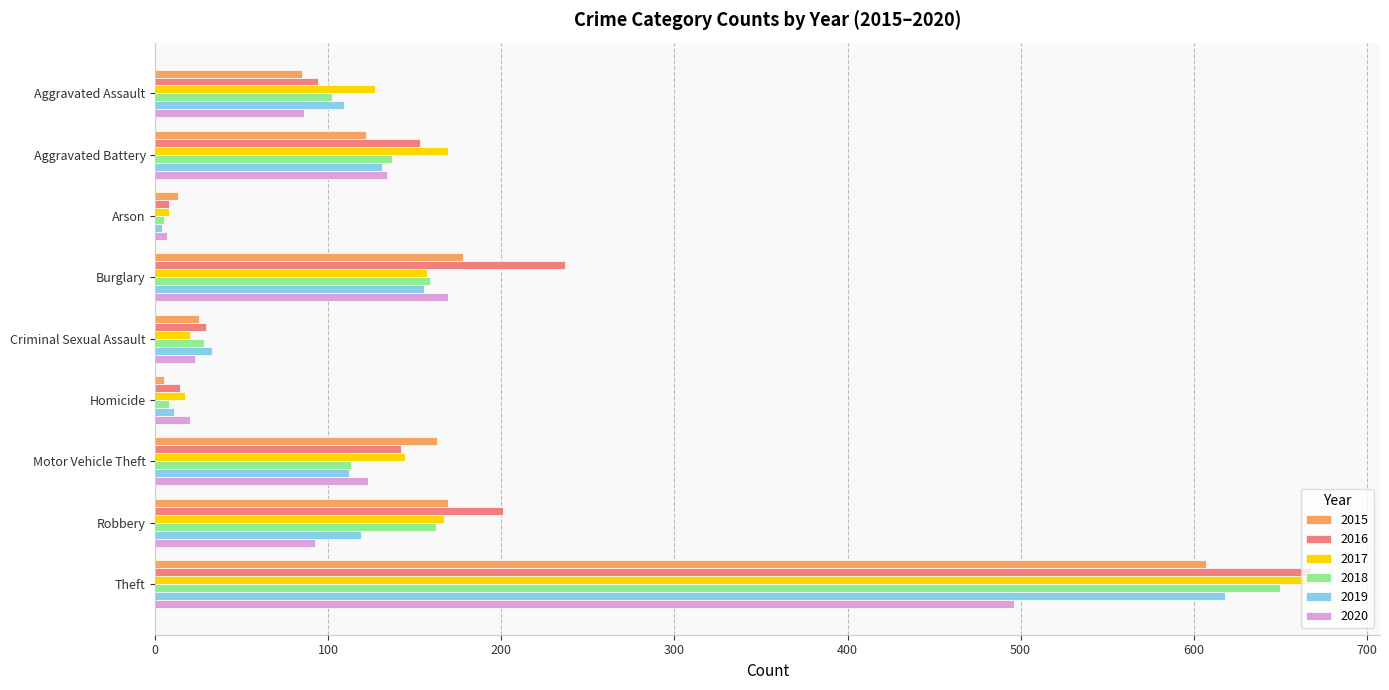

At which category is the sum across all series the highest?

Theft